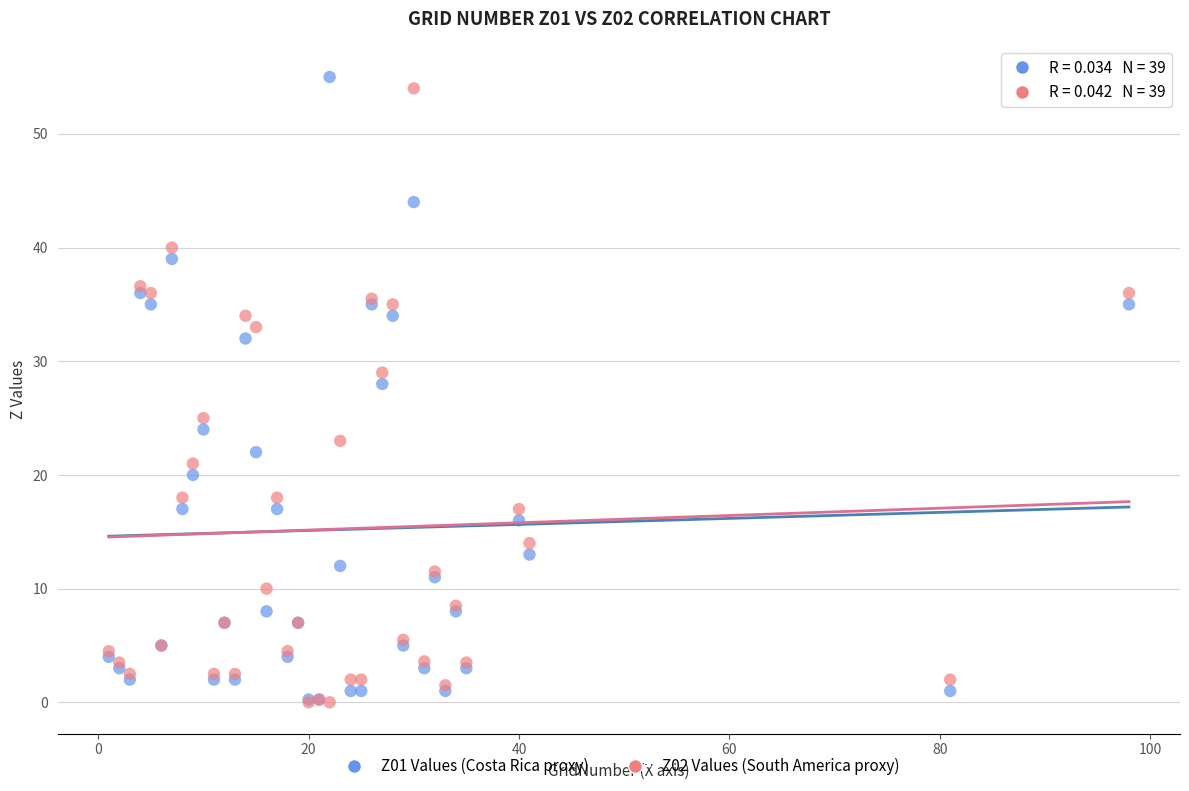

Across all series, what Y value is closest to 27?

28.0